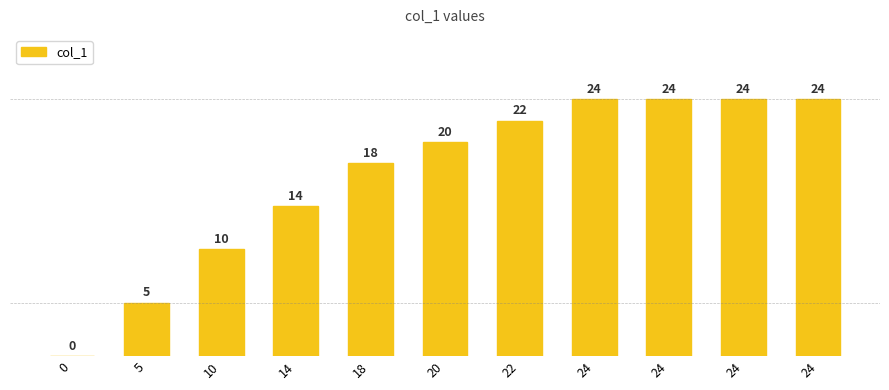

The chart shows a value of 24 at 24. True or false?

True